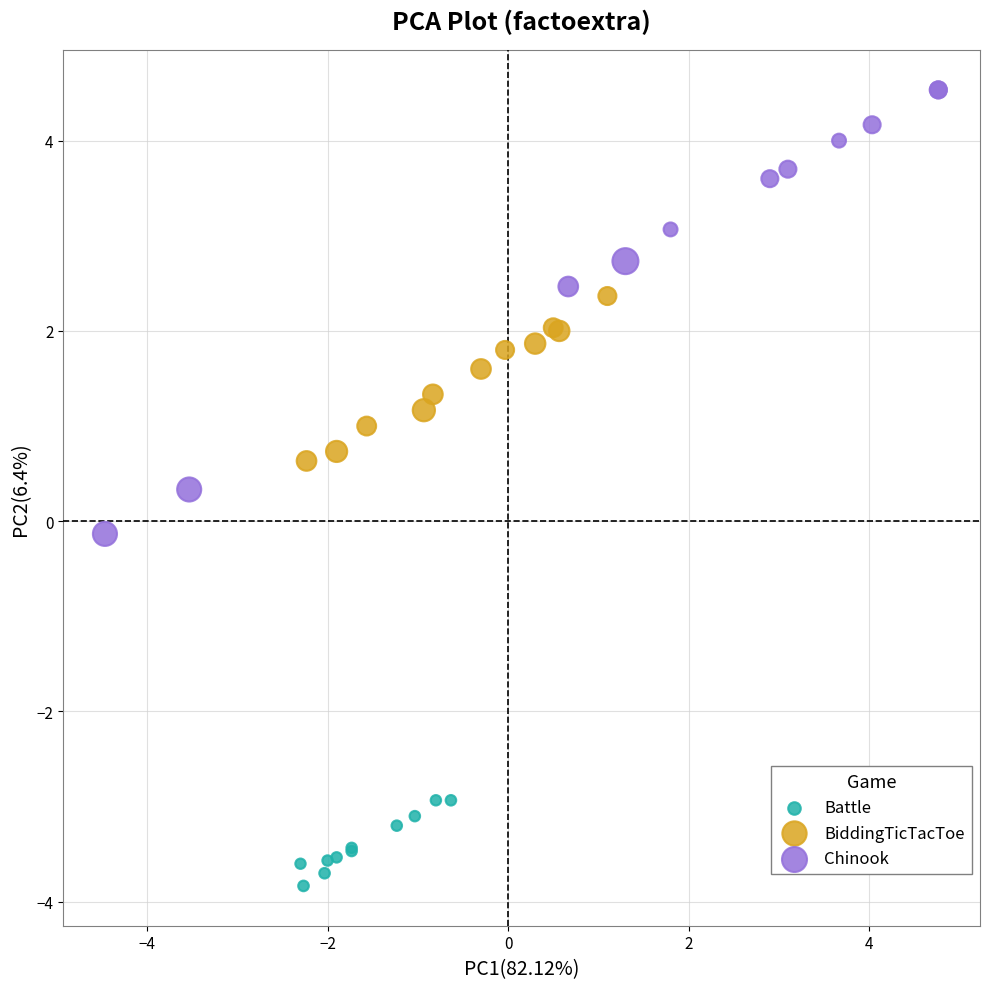

Which series has the widest spread of Y values?

Chinook